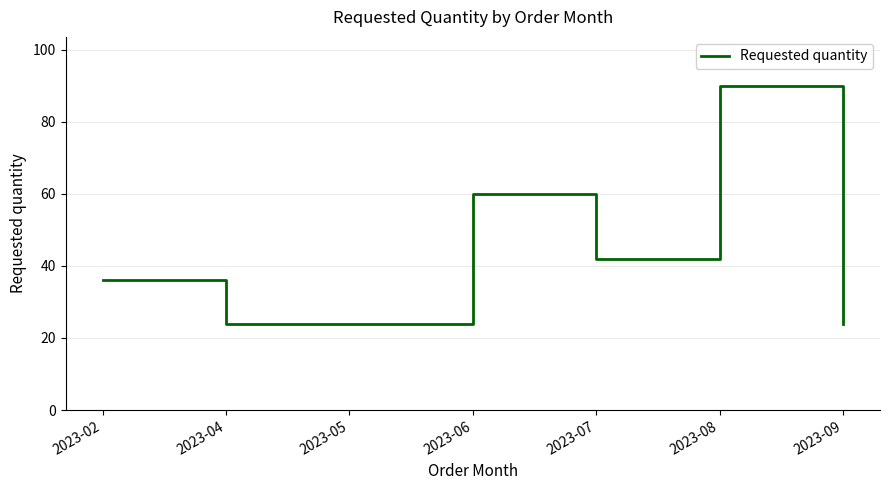

What is the smallest value displayed?

24